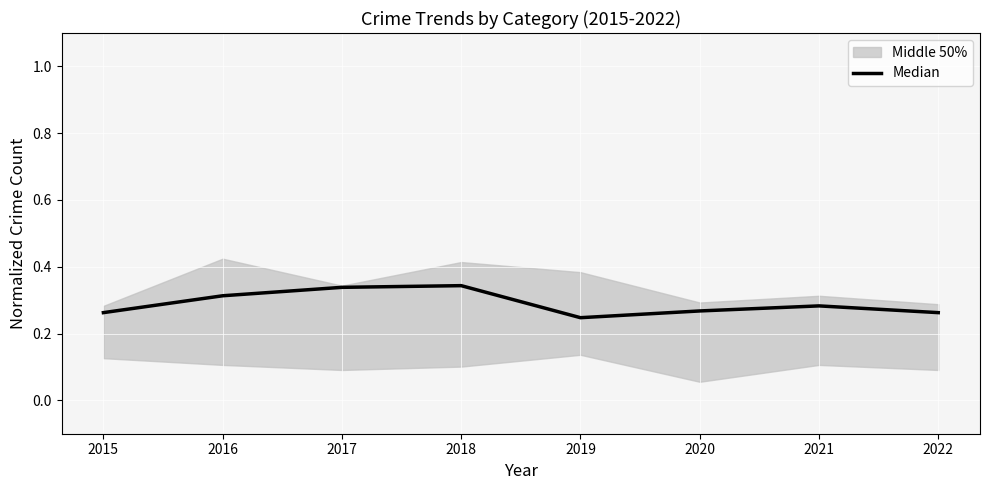

Which category has the highest value across all series?

2018